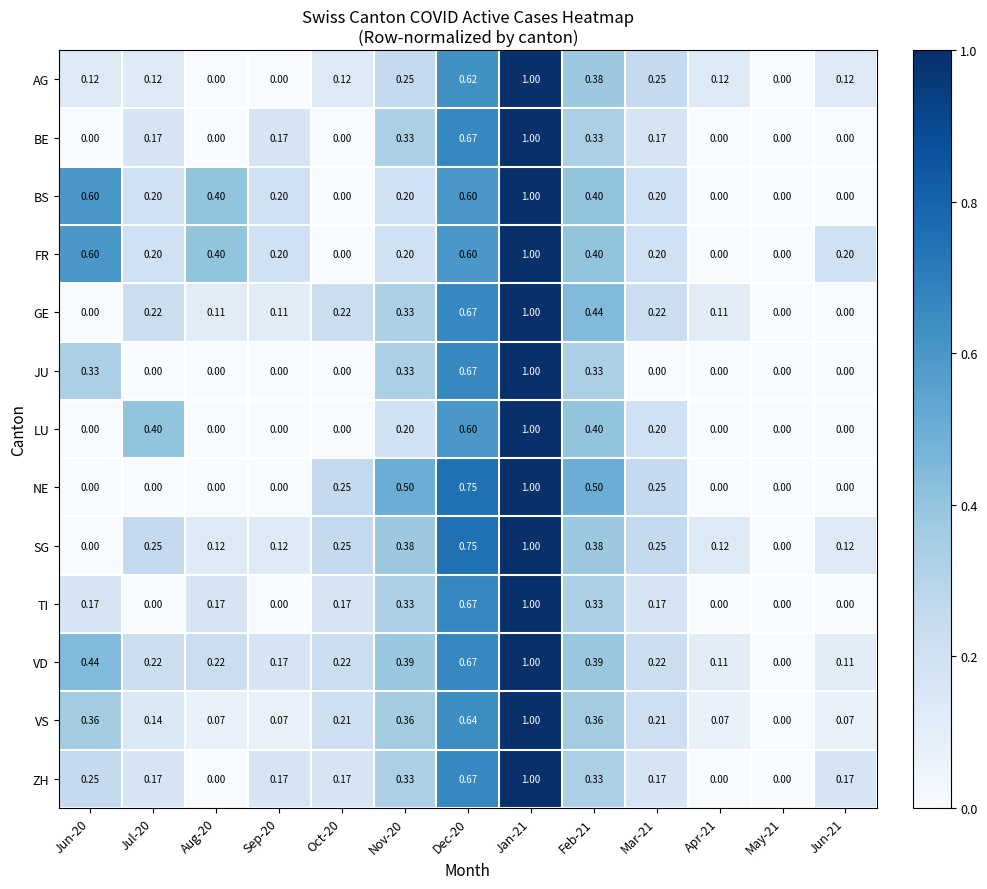

Which series has the largest total across all categories?

VD